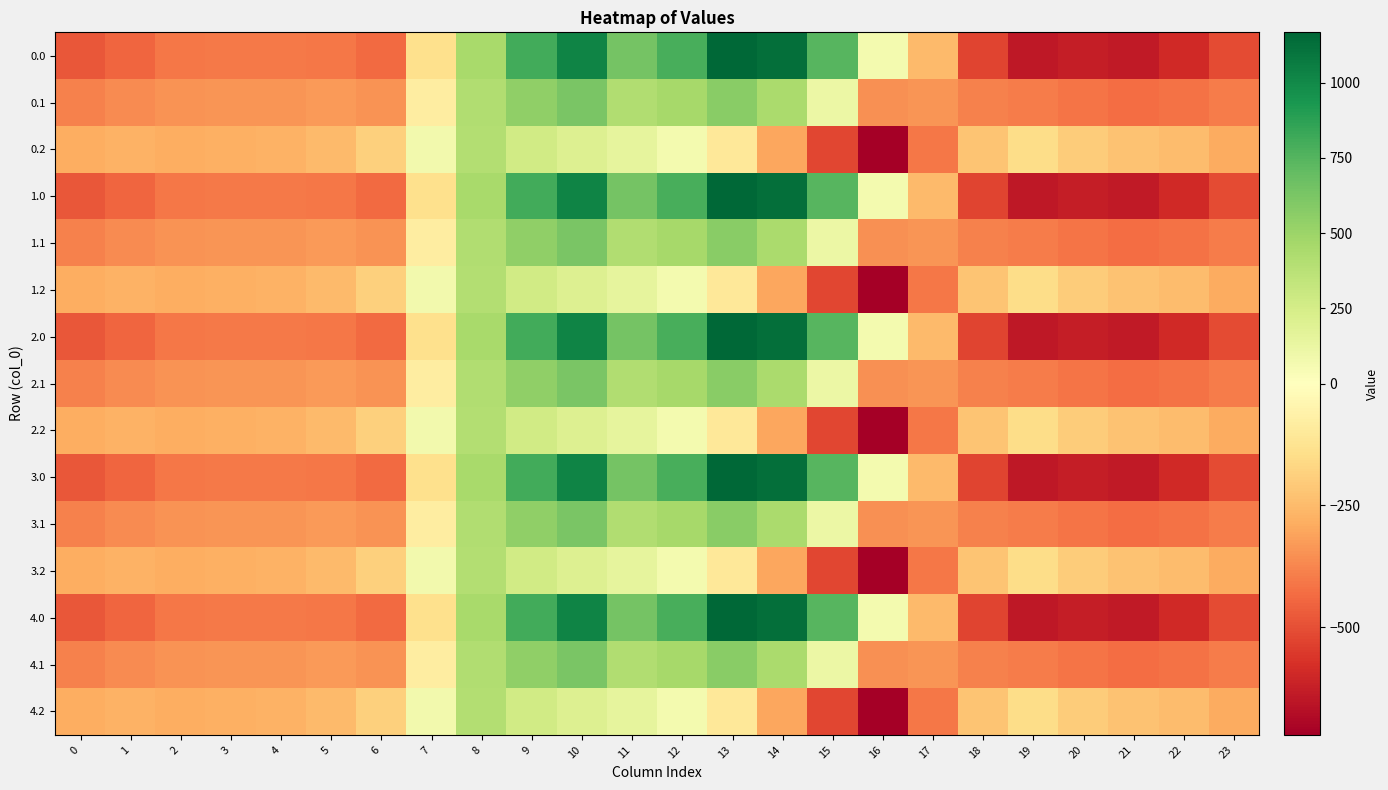

What is the greatest value displayed?

1167.2